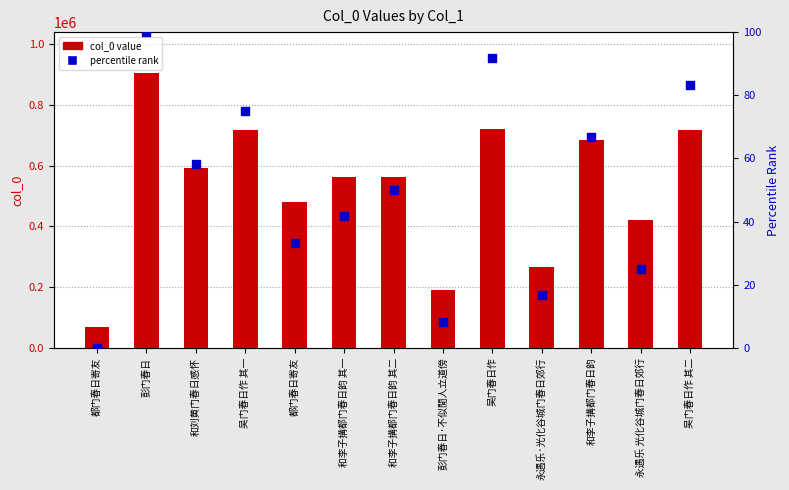

What are all the series names shown in the legend?

col_0 value, percentile rank